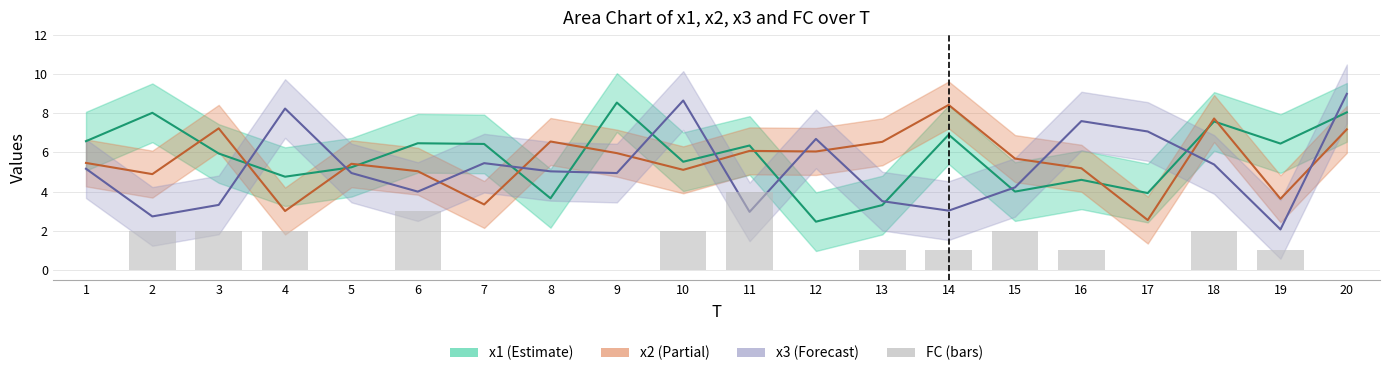

Reading left to right, what are all the values shown in this chart?

1=0	2=2	3=2	4=2	5=0	6=3	7=0	8=0	9=0	10=2	11=4	12=0	13=1	14=1	15=2	16=1	17=0	18=2	19=1	20=0